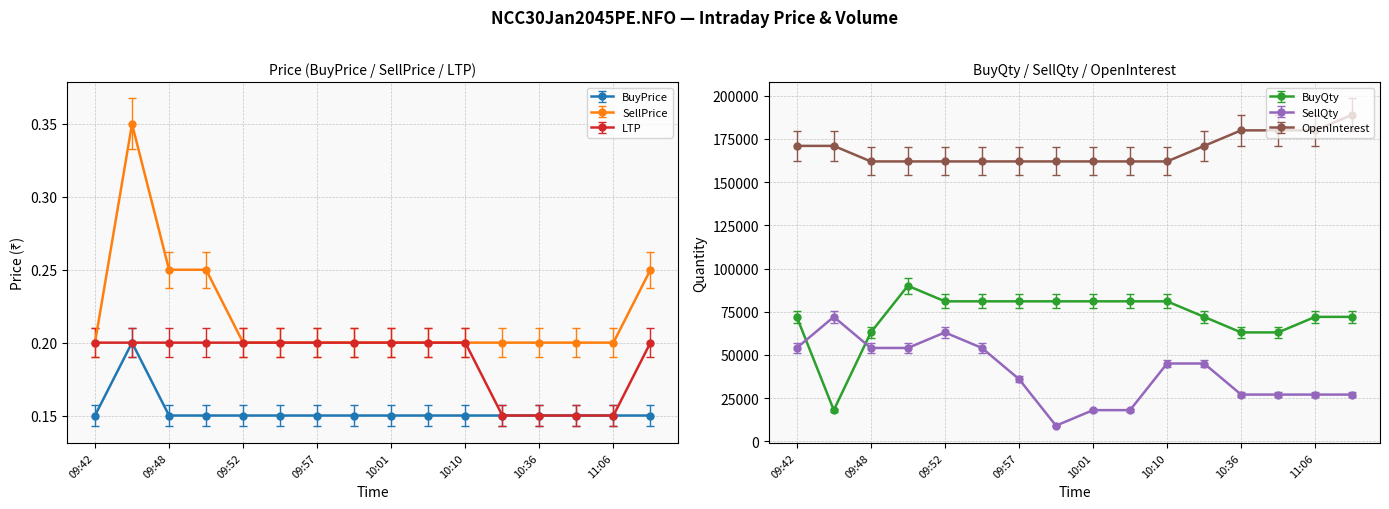

Between 11:06 and 09:43, which is larger?

09:43